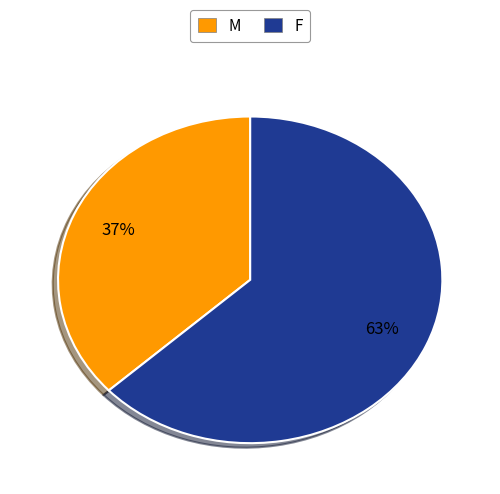

To the nearest percent, what portion does F represent?

63%